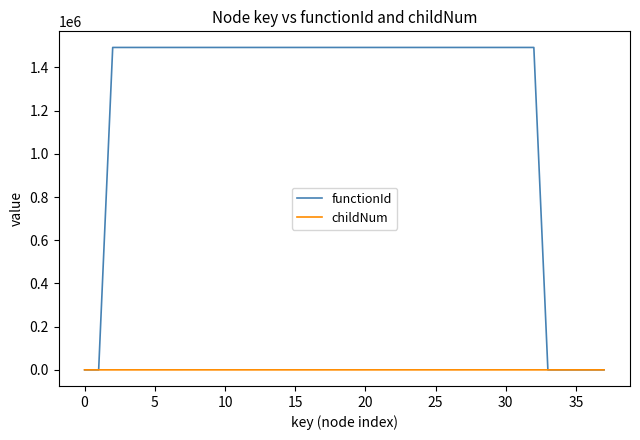

List the series in order of their overall mean, lowest first.

childNum, functionId